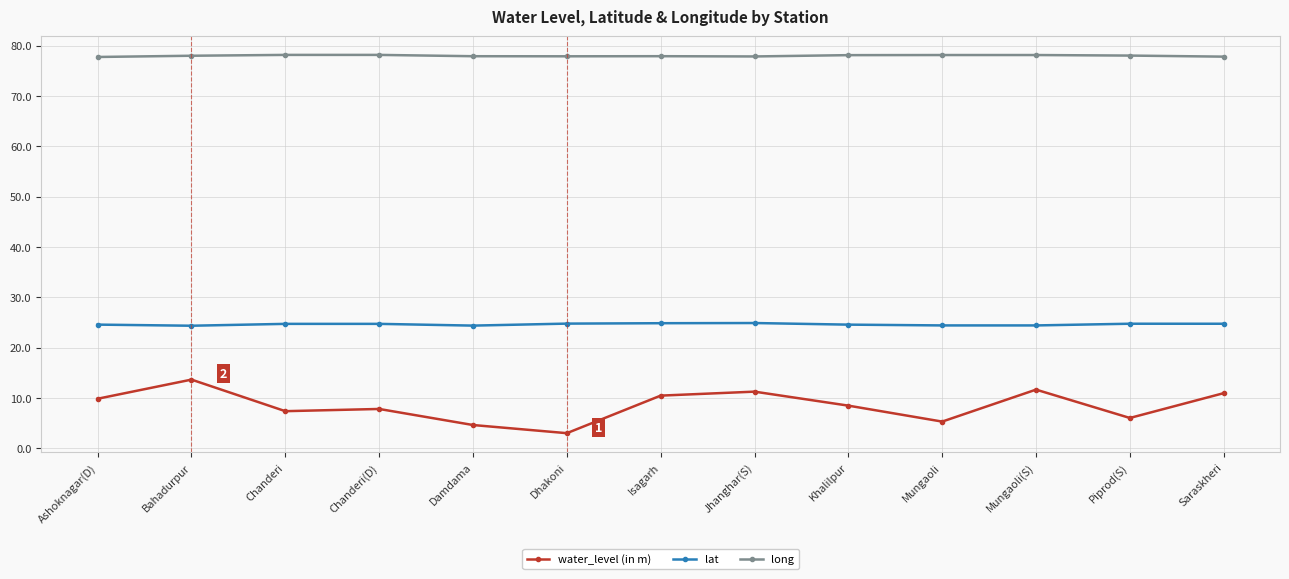

What is the difference between the long values at Isagarh and Jhanghar(S)?

0.1